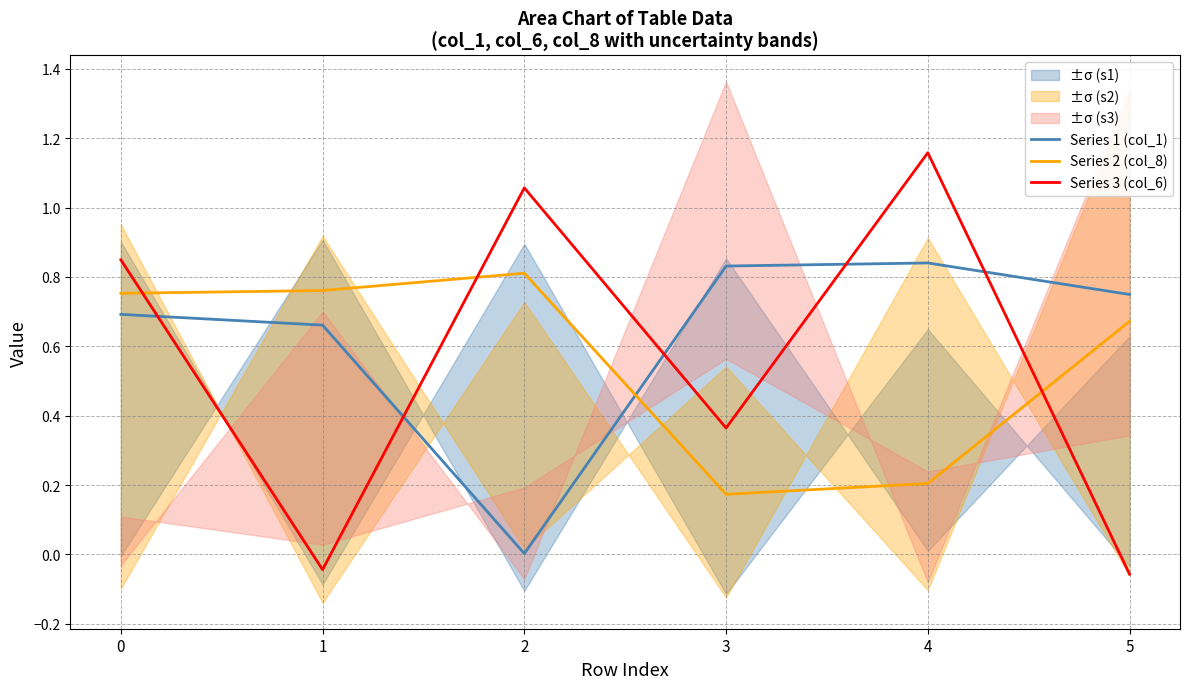

Rank the series at 4 from highest to lowest value.

Series 3 (col_6), Series 1 (col_1), Series 2 (col_8)